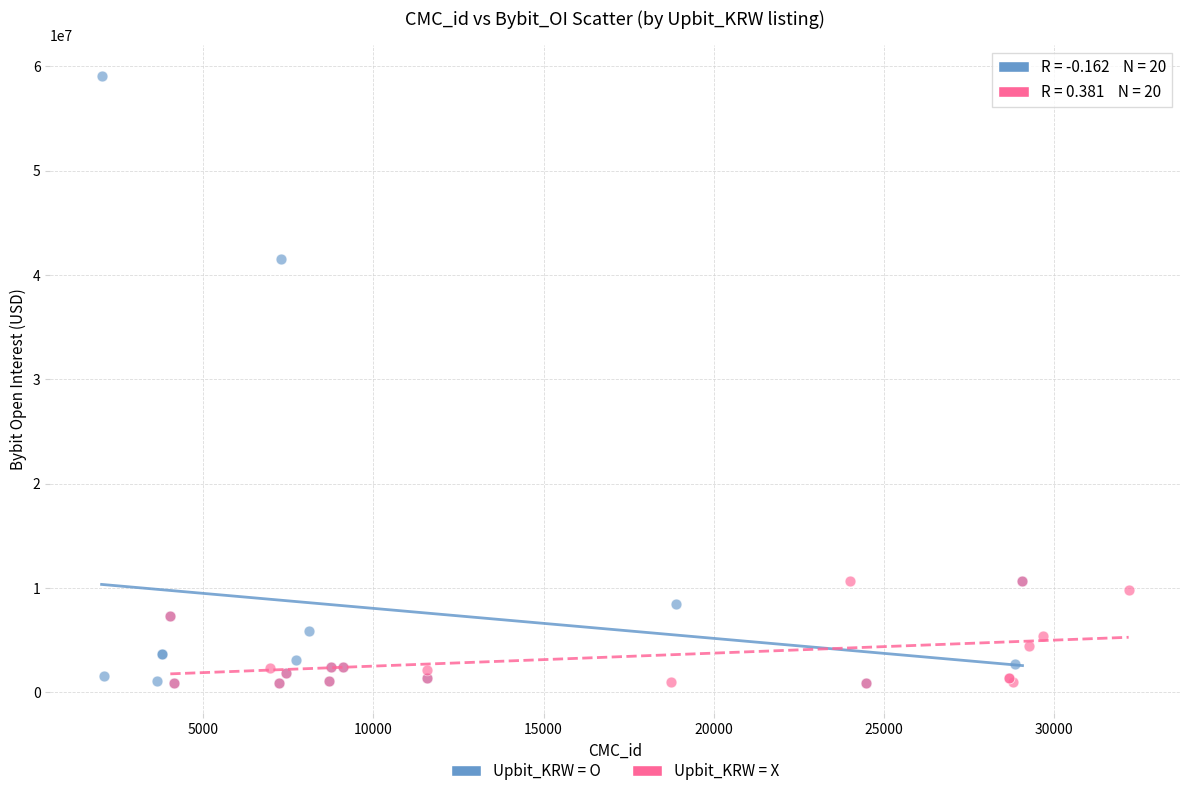

Which series has the largest Y range (max minus min)?

Upbit_KRW = O